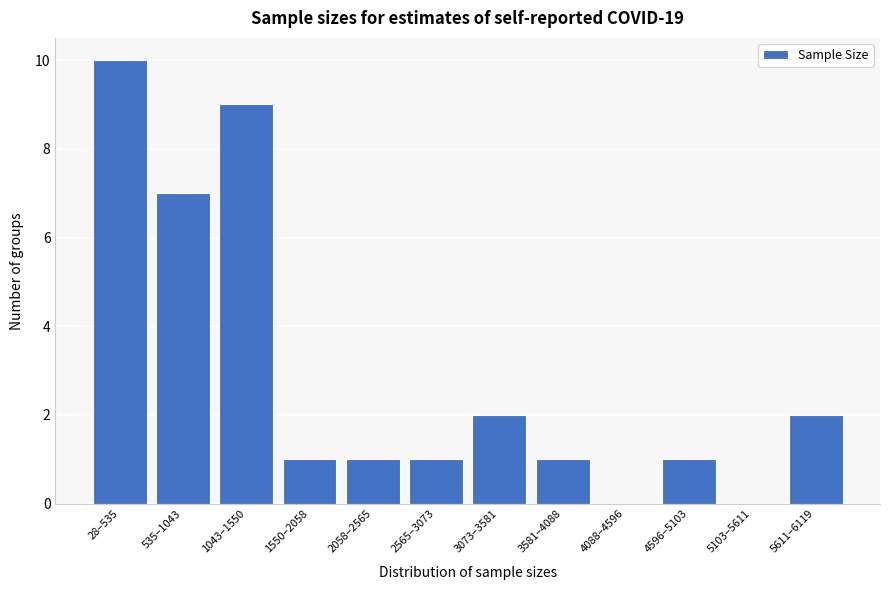

Reading right to left, transcribe all the data shown in this chart.

5611–6119=2	5103–5611=0	4596–5103=1	4088–4596=0	3581–4088=1	3073–3581=2	2565–3073=1	2058–2565=1	1550–2058=1	1043–1550=9	535–1043=7	28–535=10